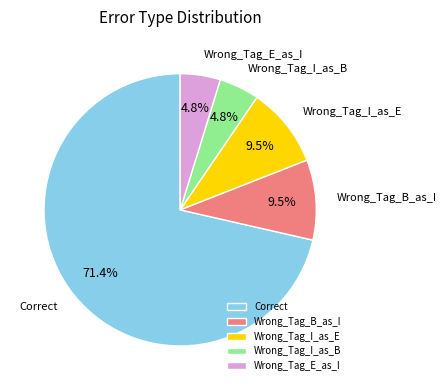

To the nearest percent, what portion does Wrong_Tag_I_as_B represent?

5%